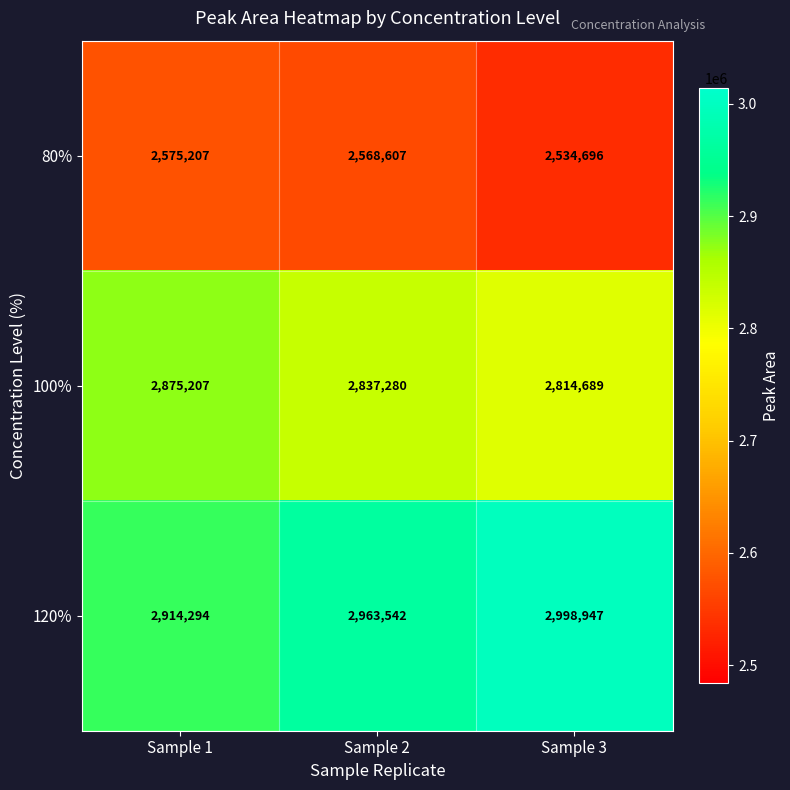

Which label corresponds to the largest value in the chart?

Sample 3